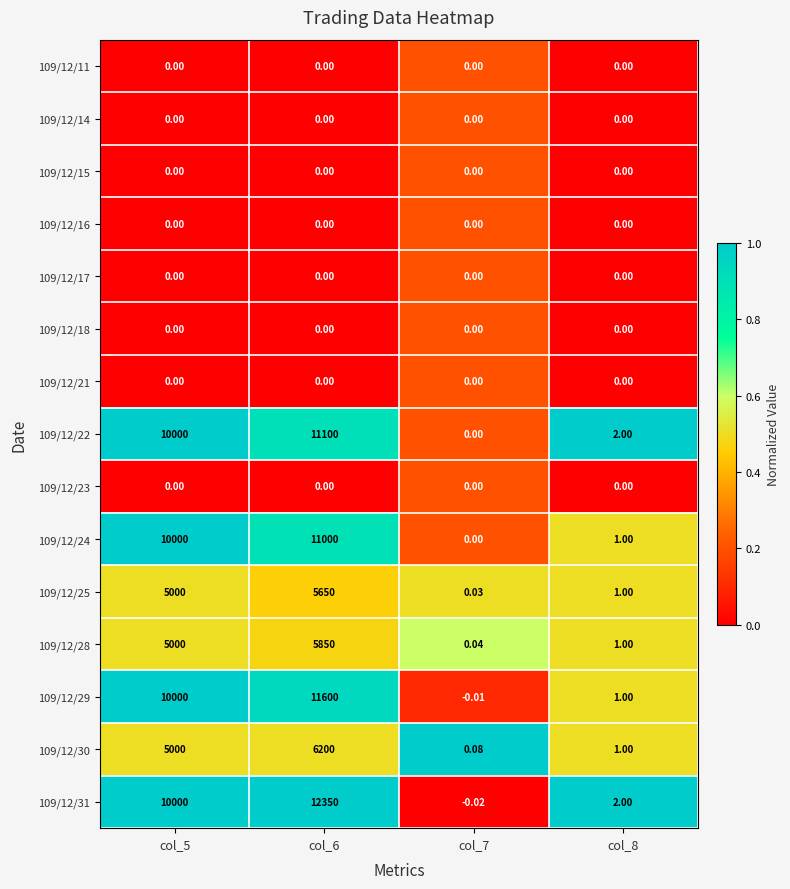

Count the number of data series in this chart.

15